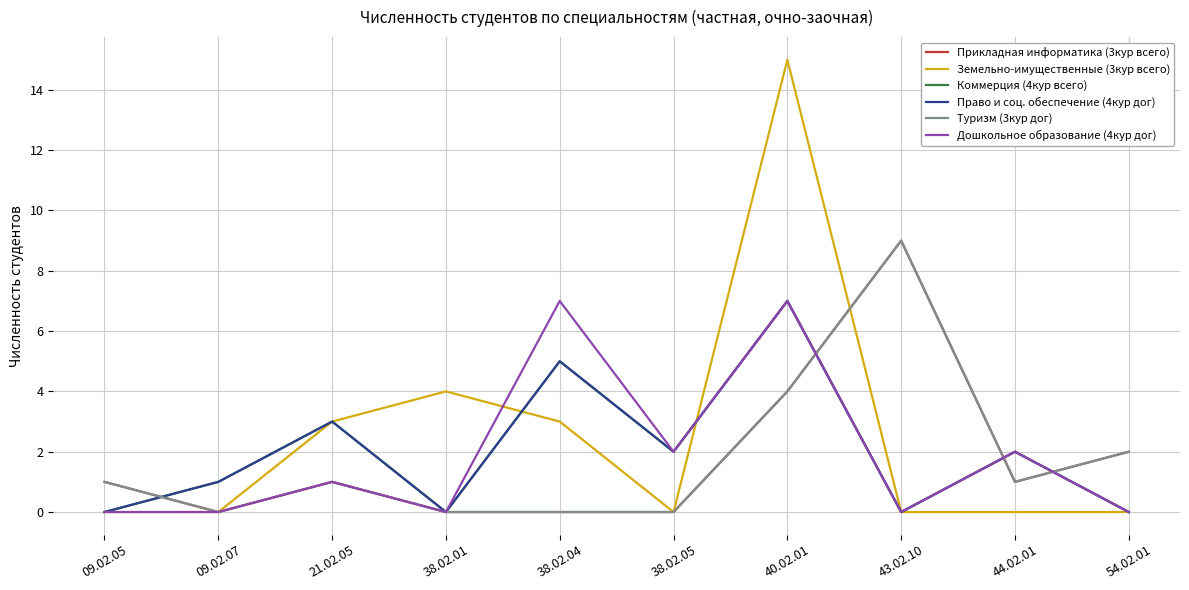

Does the chart display data point markers on the line(s)?

No